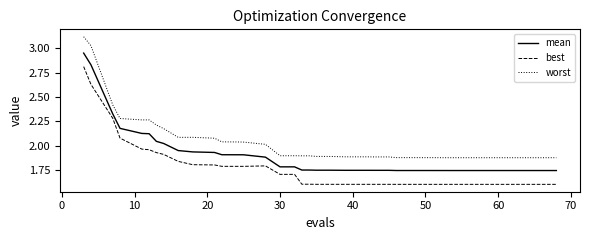

Which series has the widest spread of values?

worst